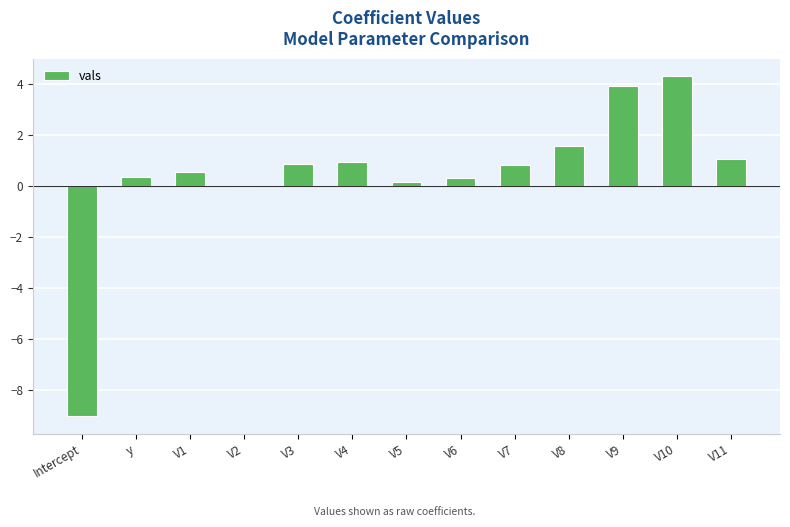

What is the maximum value shown in the chart?

4.3